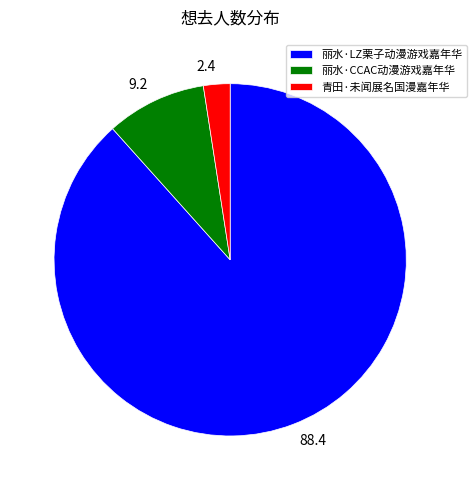

How many segments does this pie chart have?

3